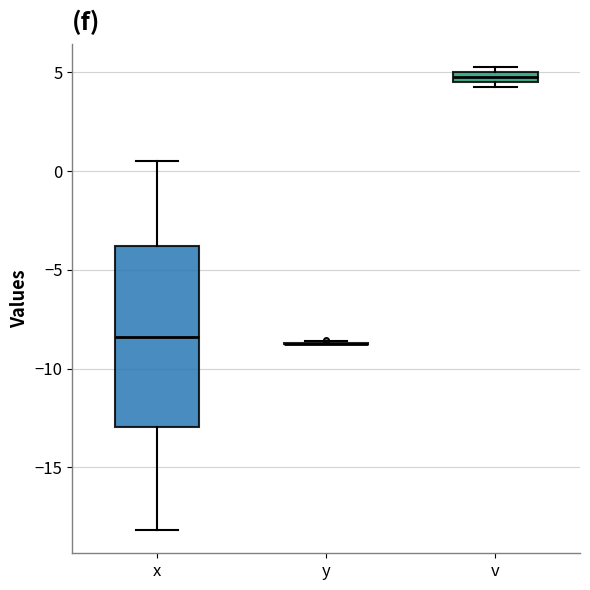

Which box is the tallest, from its lower edge to its upper edge?

x